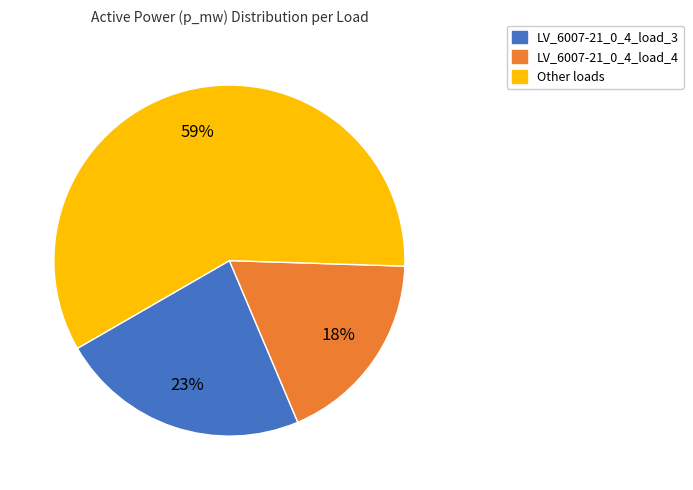

To the nearest percent, what is the average slice percentage?

33%